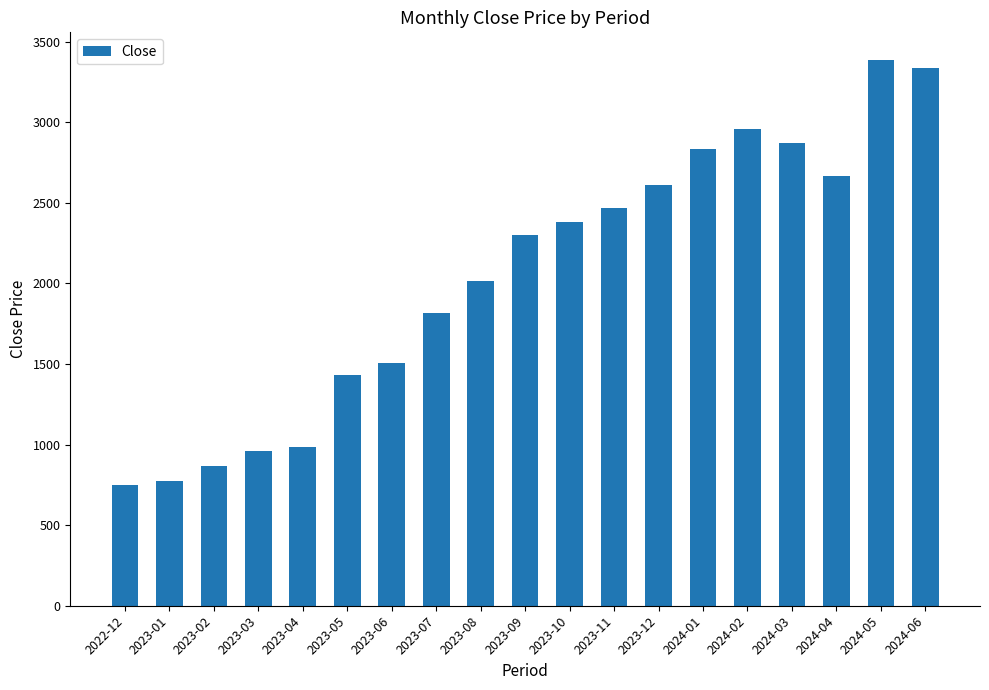

What is the ratio of the value at 2024-01 to the value at 2023-05?

2.0